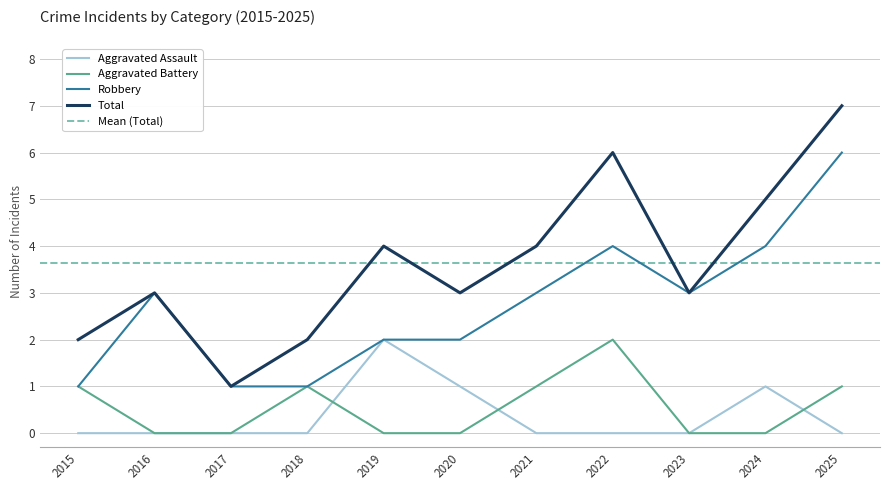

Is it true that Aggravated Battery equals 0 at 2023?

True